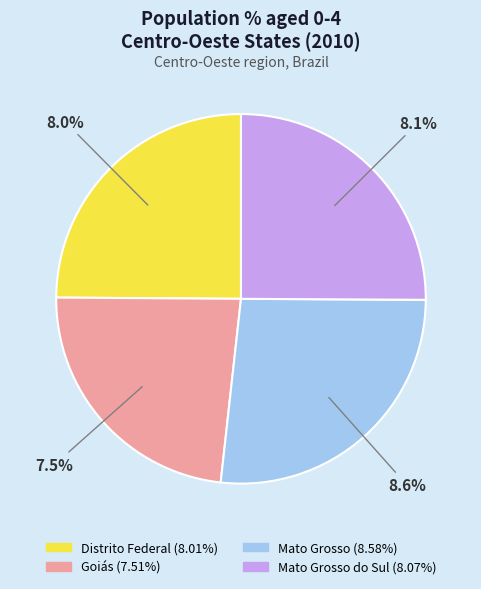

To the nearest percent, what percentage of the pie is Goiás?

23%